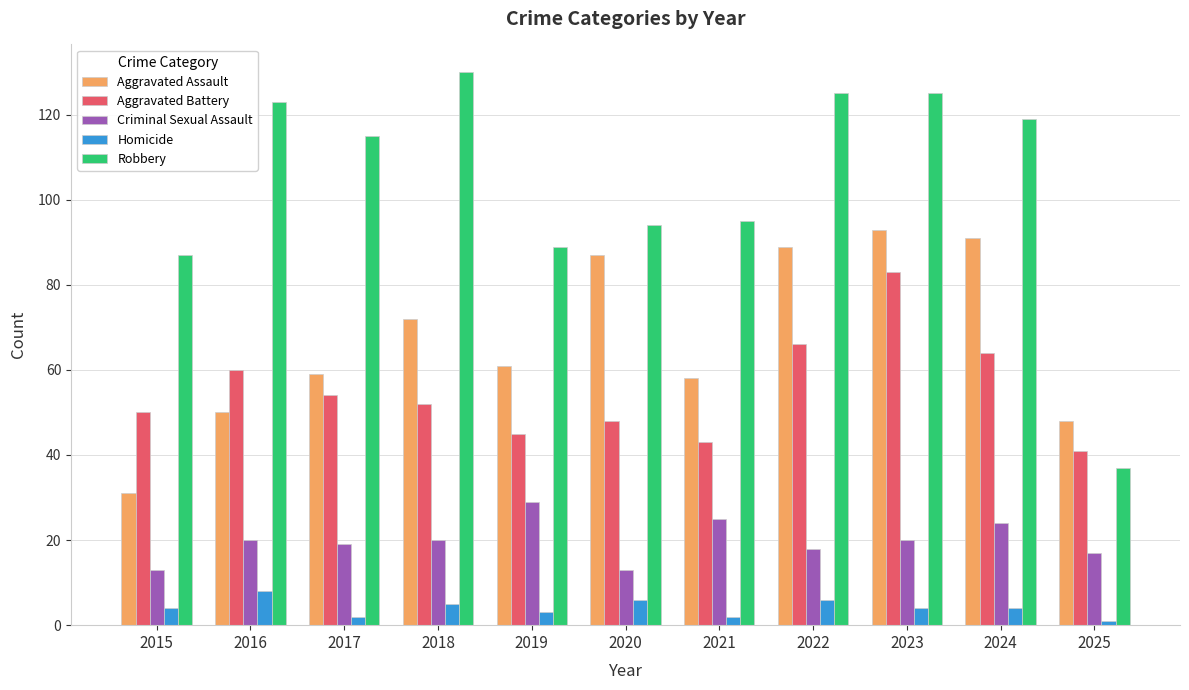

Reading right to left, transcribe all the data shown in this chart.

Aggravated Assault: 48	91	93	89	58	87	61	72	59	50	31
Aggravated Battery: 41	64	83	66	43	48	45	52	54	60	50
Criminal Sexual Assault: 17	24	20	18	25	13	29	20	19	20	13
Homicide: 1	4	4	6	2	6	3	5	2	8	4
Robbery: 37	119	125	125	95	94	89	130	115	123	87